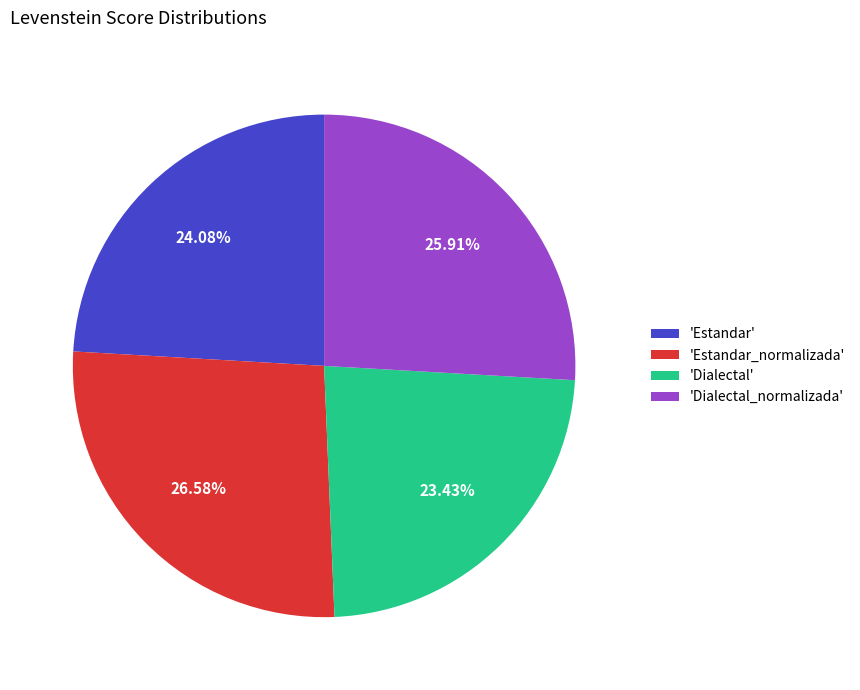

To the nearest percent, what is the average slice percentage?

25%